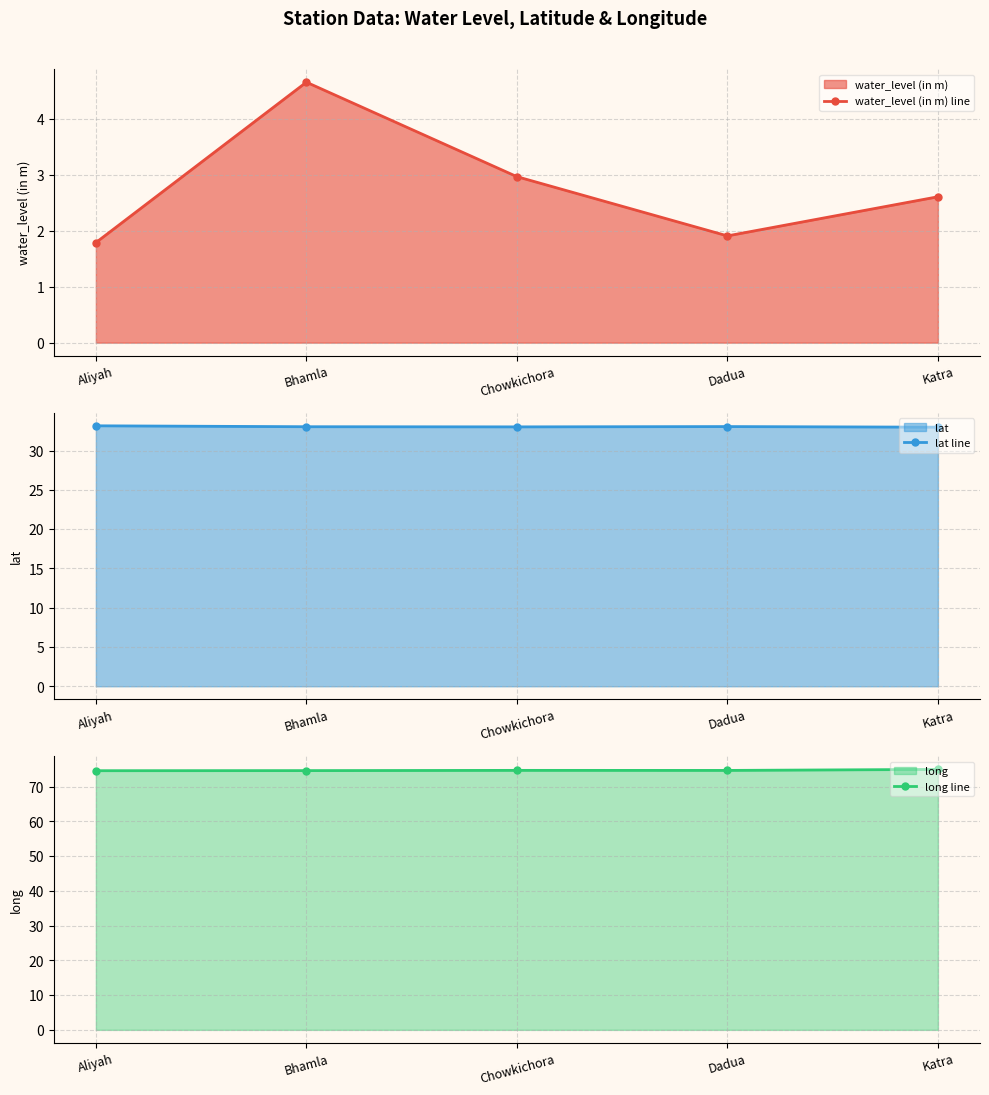

True or false: long line and lat line intersect in this chart.

False